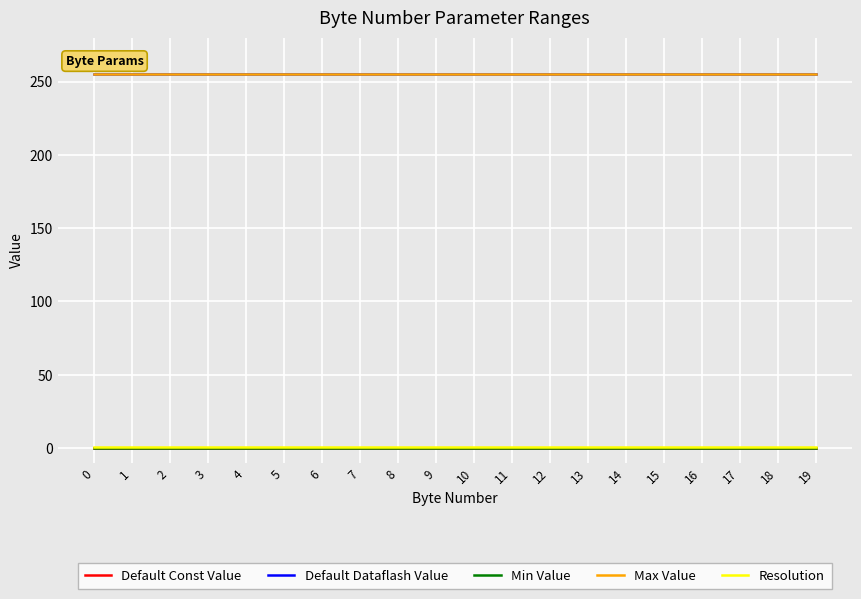

What is the spread (max minus min) of values at 13?

255